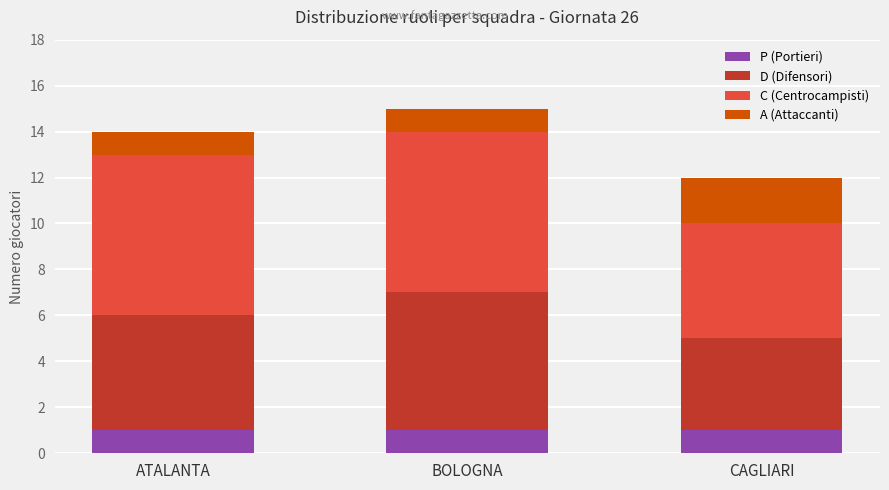

How many distinct data groups are displayed?

4